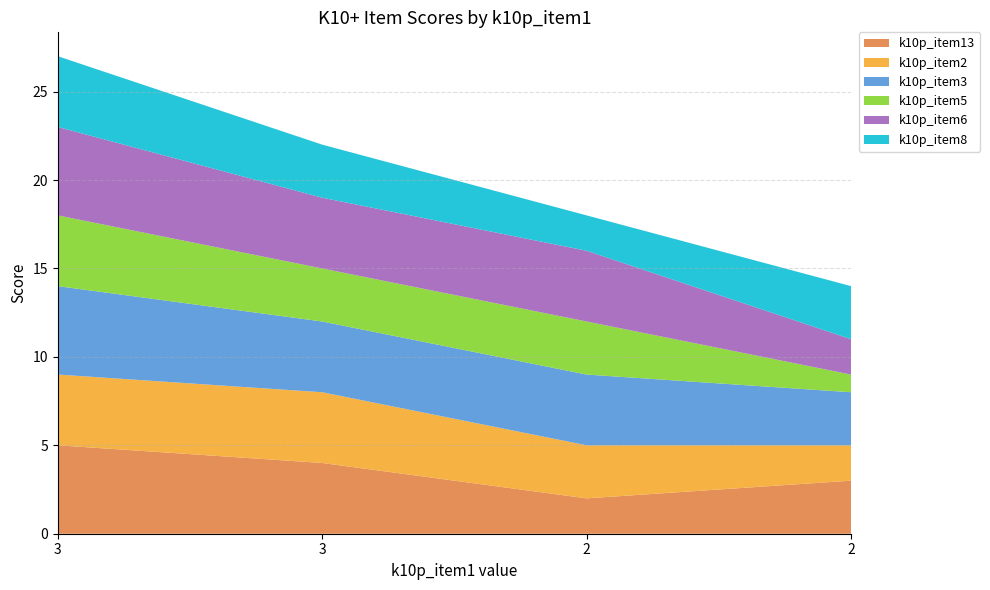

Reading left to right, extract all data points from this chart.

k10p_item13: 5	4	2	3
k10p_item2: 4	4	3	2
k10p_item3: 5	4	4	3
k10p_item5: 4	3	3	1
k10p_item6: 5	4	4	2
k10p_item8: 4	3	2	3